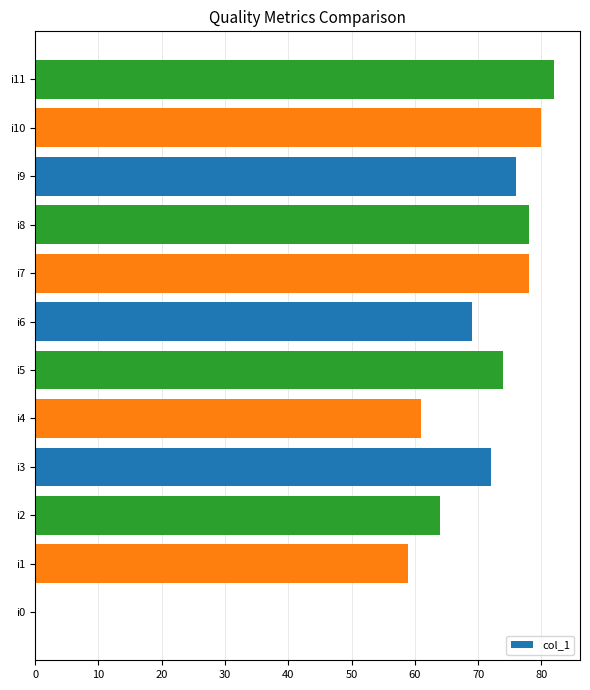

Does the chart contain stacked bars?

No